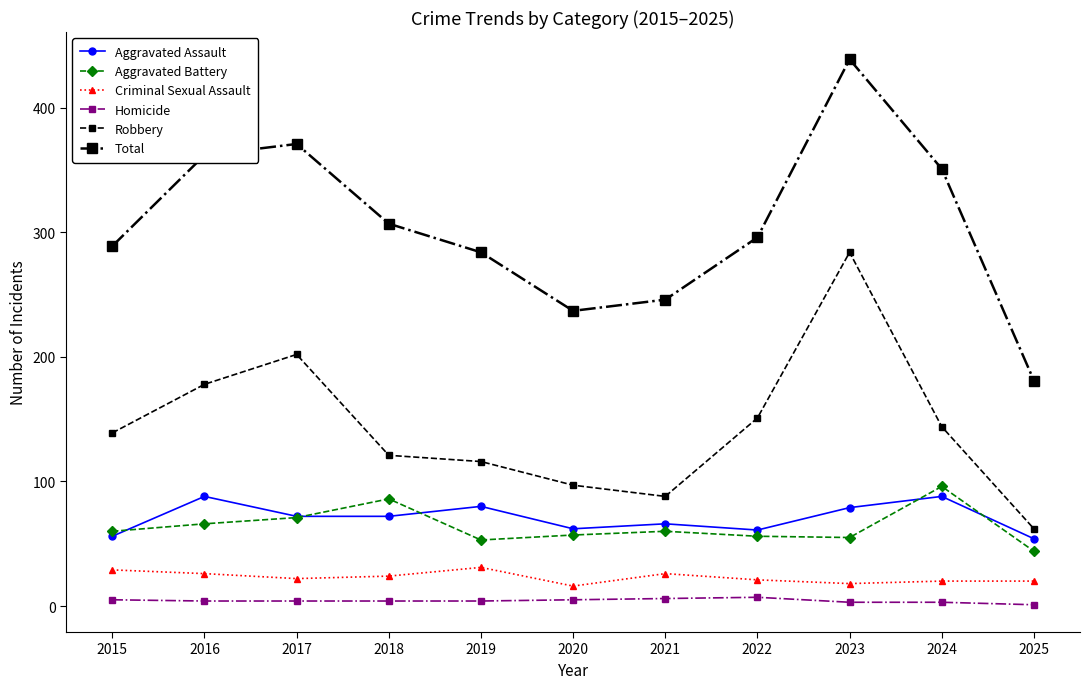

True or false: Aggravated Battery and Robbery cross at least once.

False